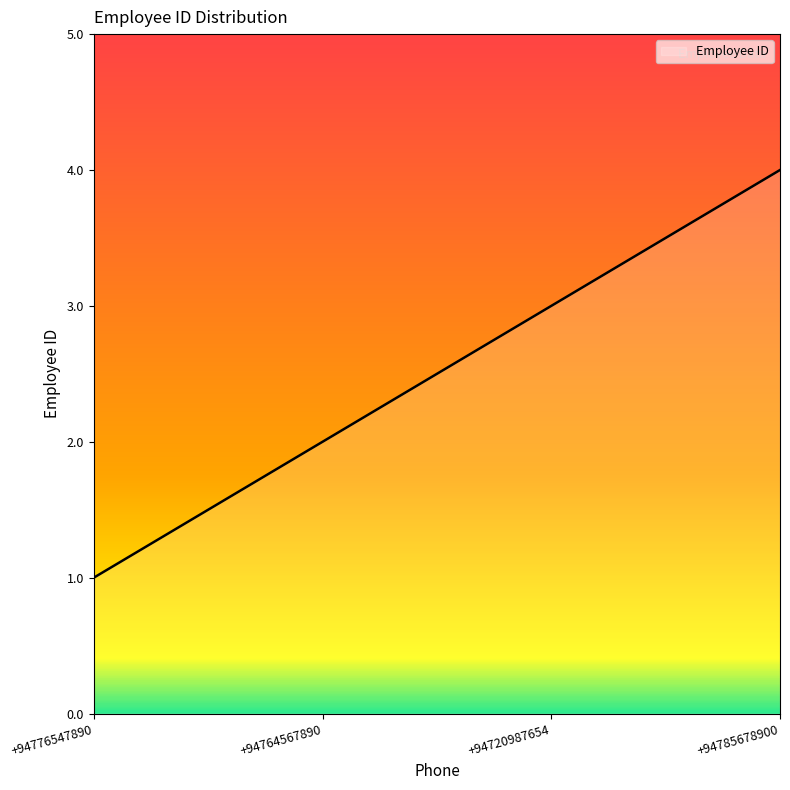

List the labels in order of value, largest first.

+94785678900, +94720987654, +94764567890, +94776547890